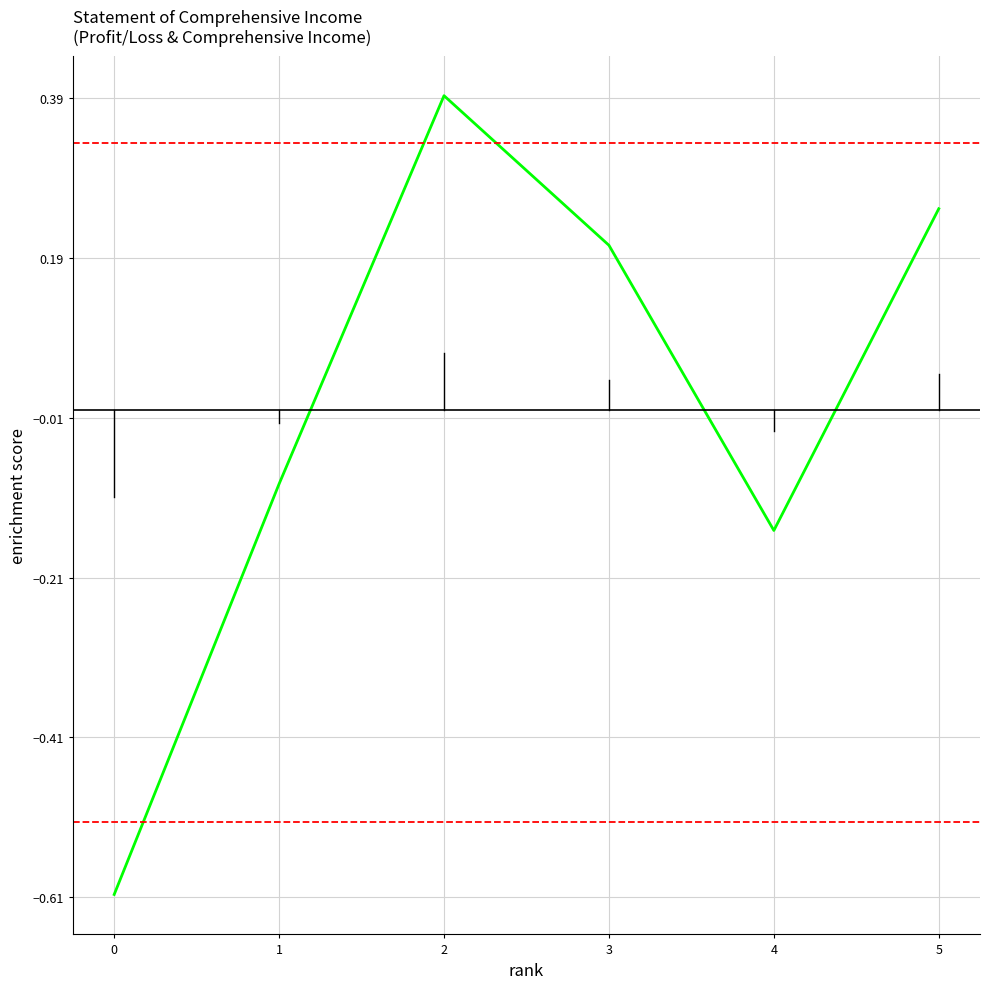

At which category does the data reach its first local valley?

4